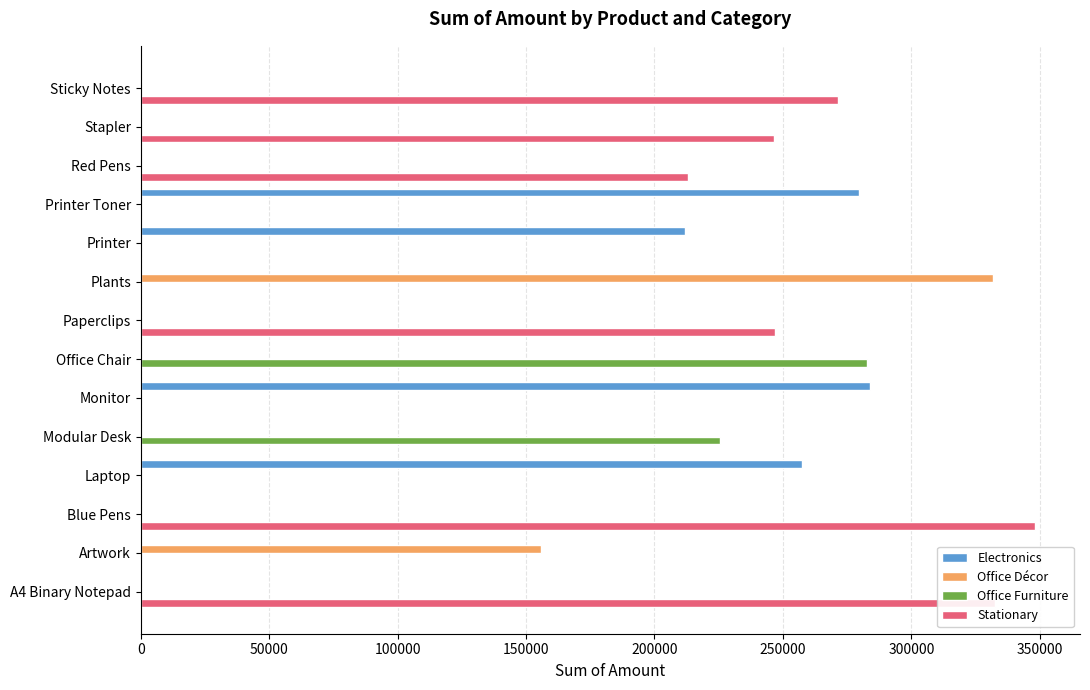

Which category has the highest value across all series?

Blue Pens